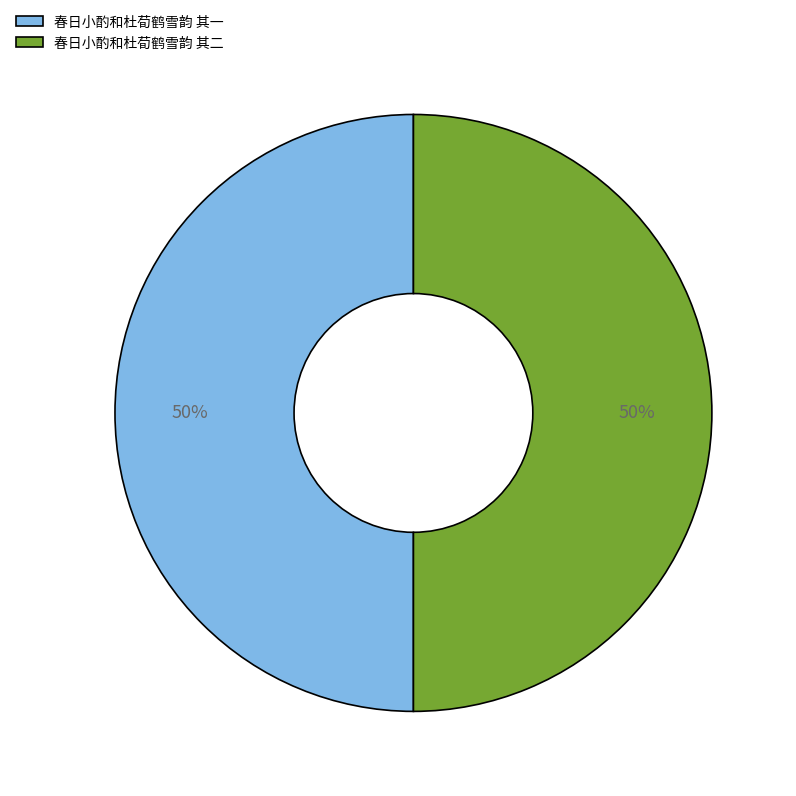

To the nearest percent, what portion does 春日小酌和杜荀鹤雪韵 其二 represent?

50%